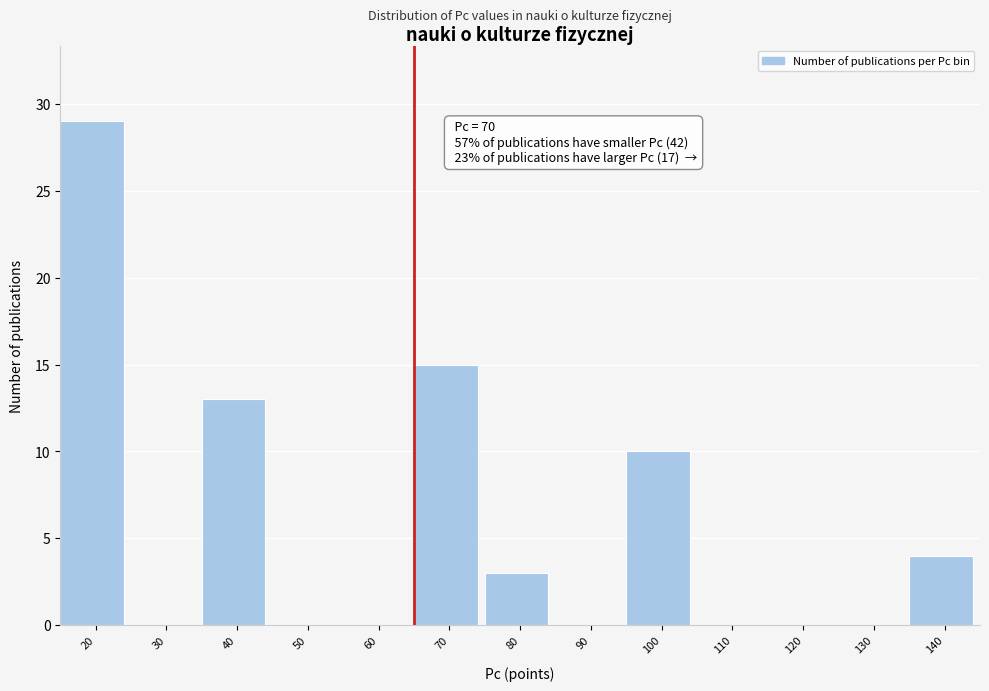

Reading left to right, transcribe all the data shown in this chart.

20=29	30=0	40=13	50=0	60=0	70=15	80=3	90=0	100=10	110=0	120=0	130=0	140=4